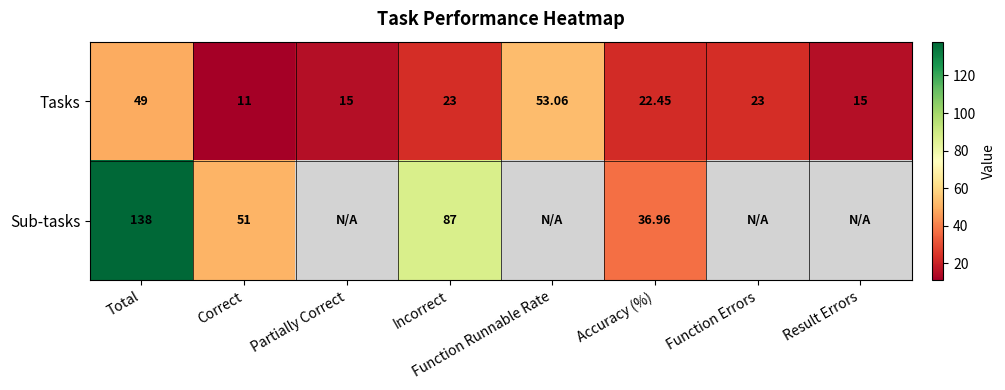

Where does the Tasks series first go above 23?

Total